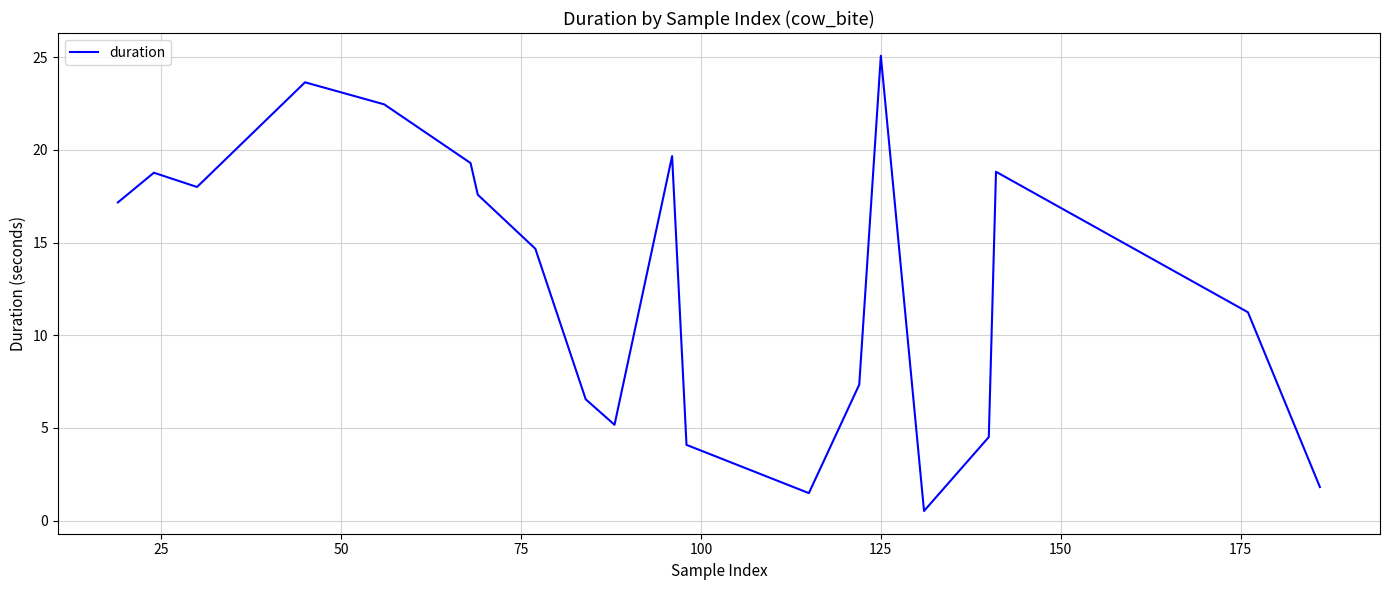

What is the maximum value shown in the chart?

25.1